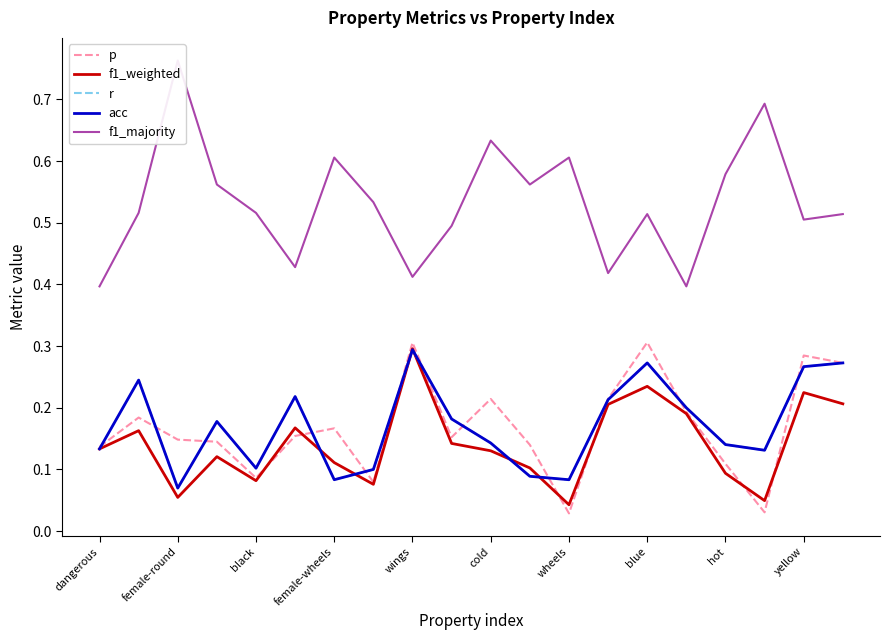

In r, how many points are higher than both neighbors (excluding endpoints)?

5